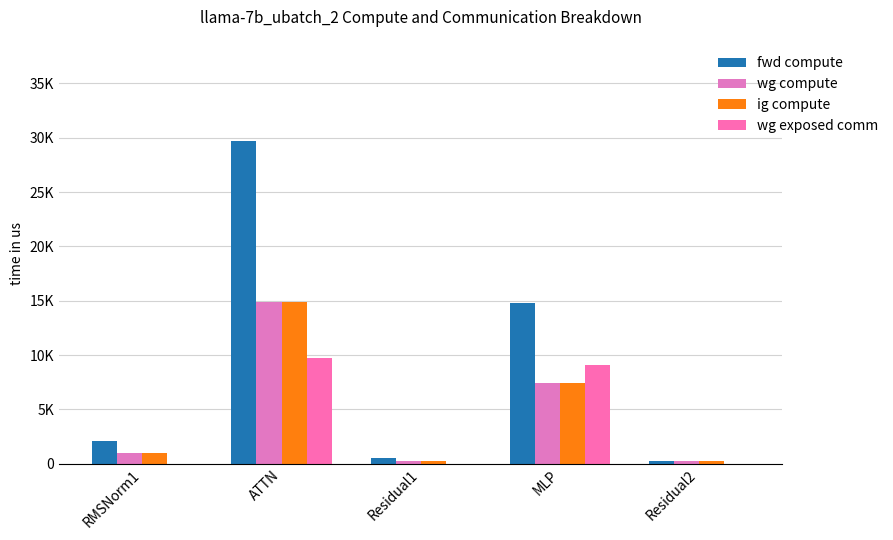

Between MLP and ATTN, which is larger?

ATTN